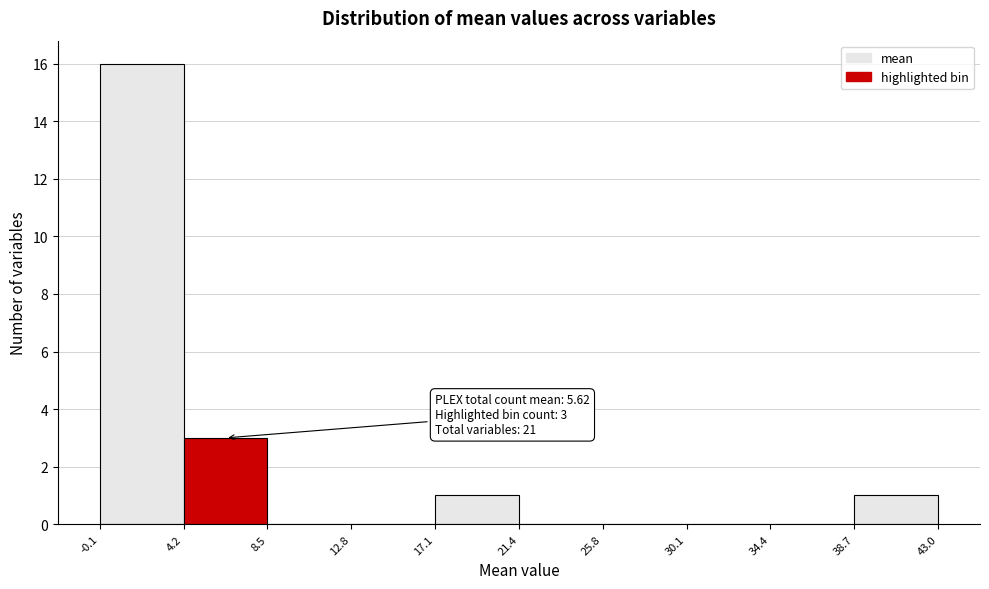

Which range on the x-axis has the tallest bar?

-0.1 to 4.2